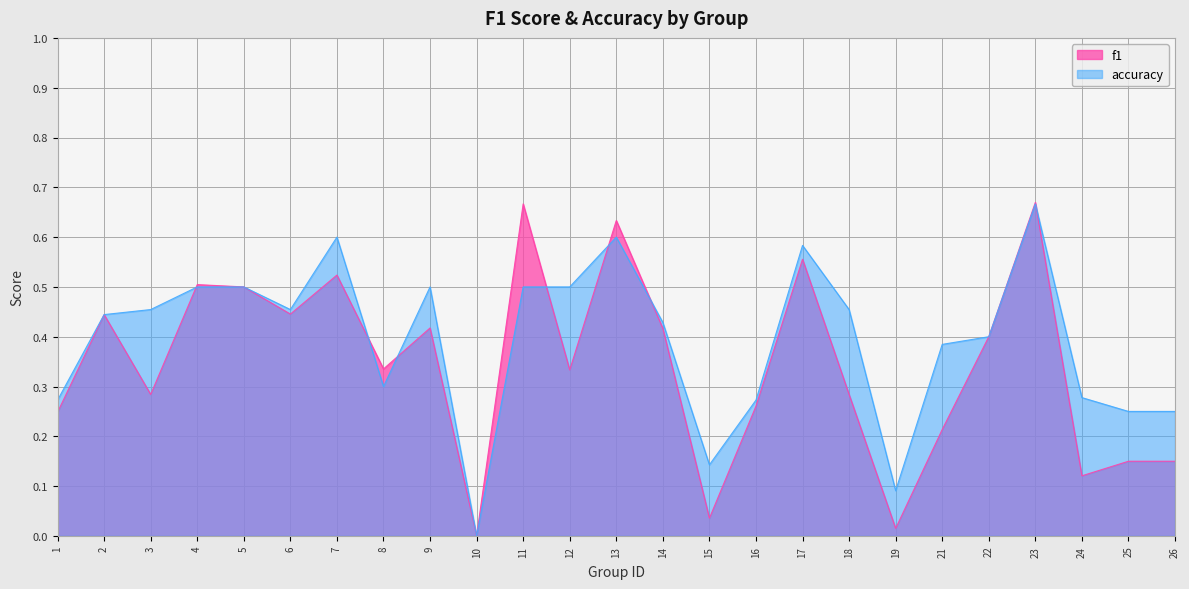

True or false: accuracy and f1 cross at least once.

True